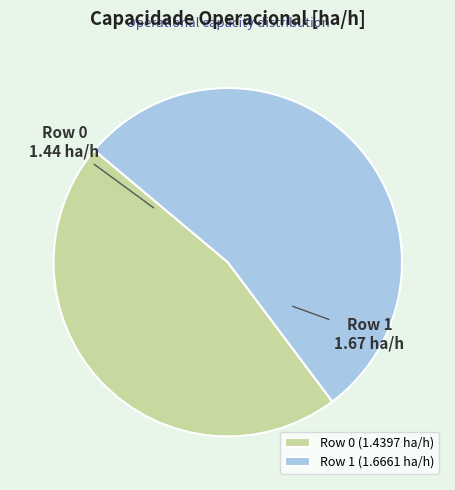

Which has a higher value, Row 0 or Row 1?

Row 1